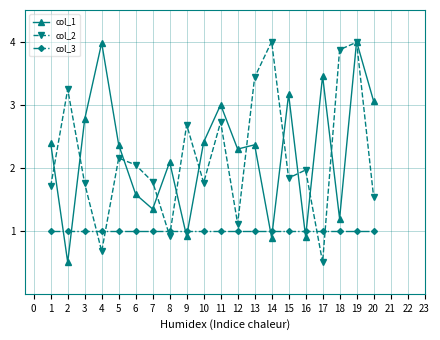

Which series has the largest total across all categories?

col_1